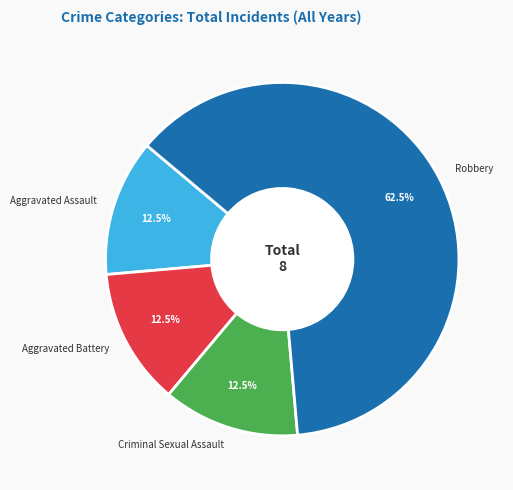

Does any single category account for the majority?

Yes